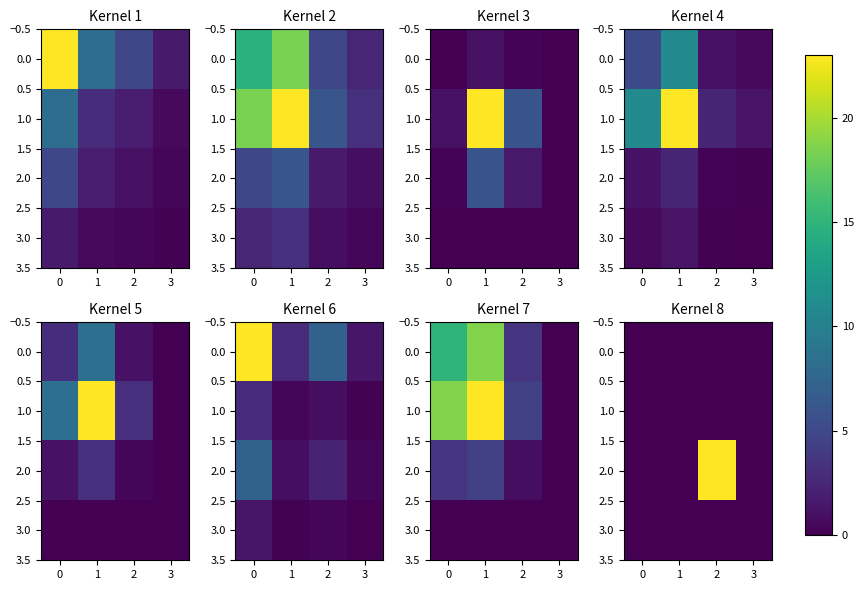

At which category is the sum across all series the highest?

2